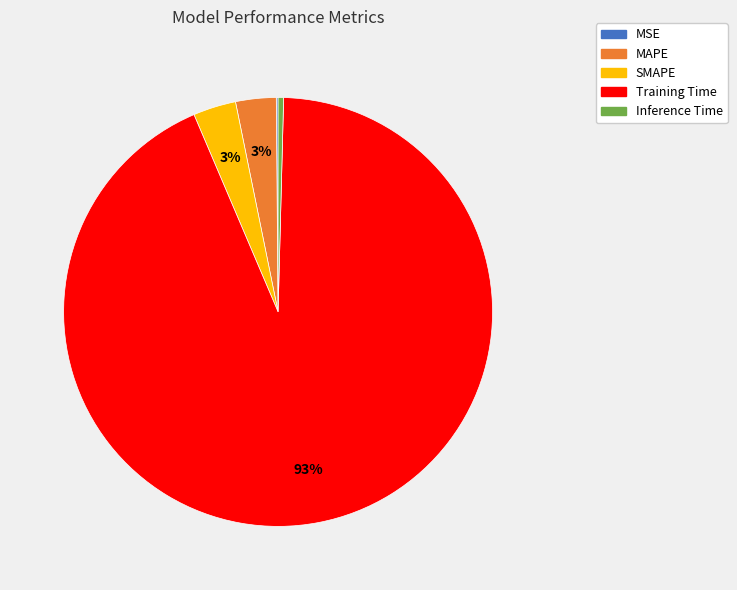

What percentage is the MAPE slice, to the nearest percent?

3%